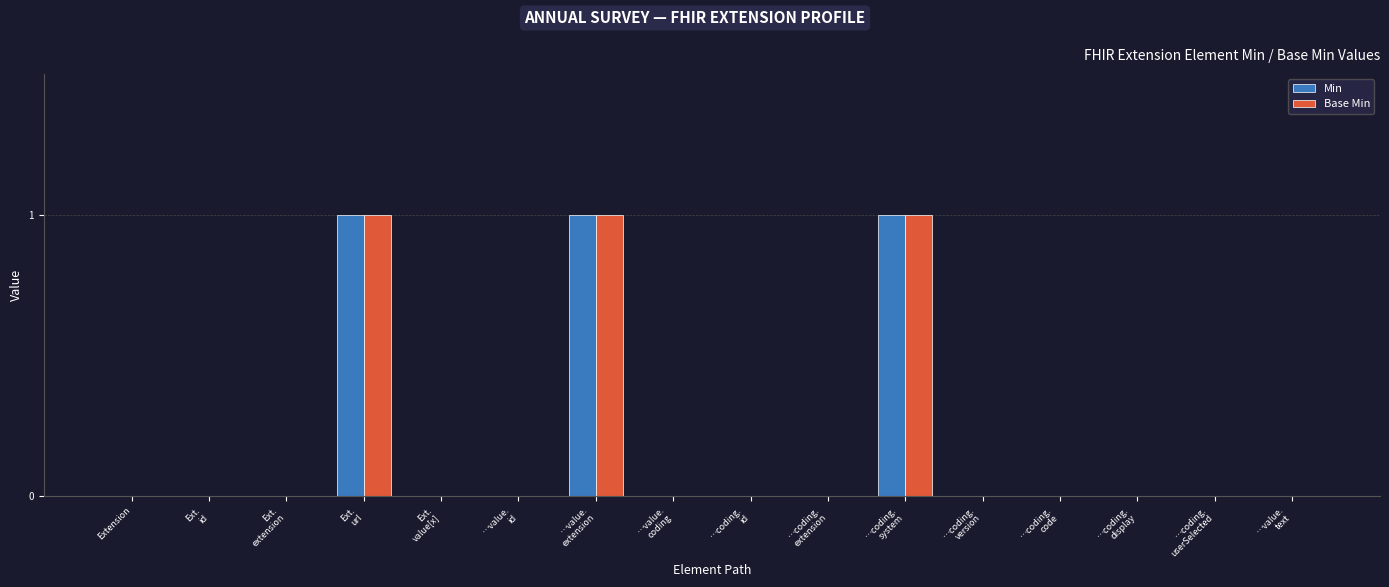

How many distinct data groups are displayed?

2